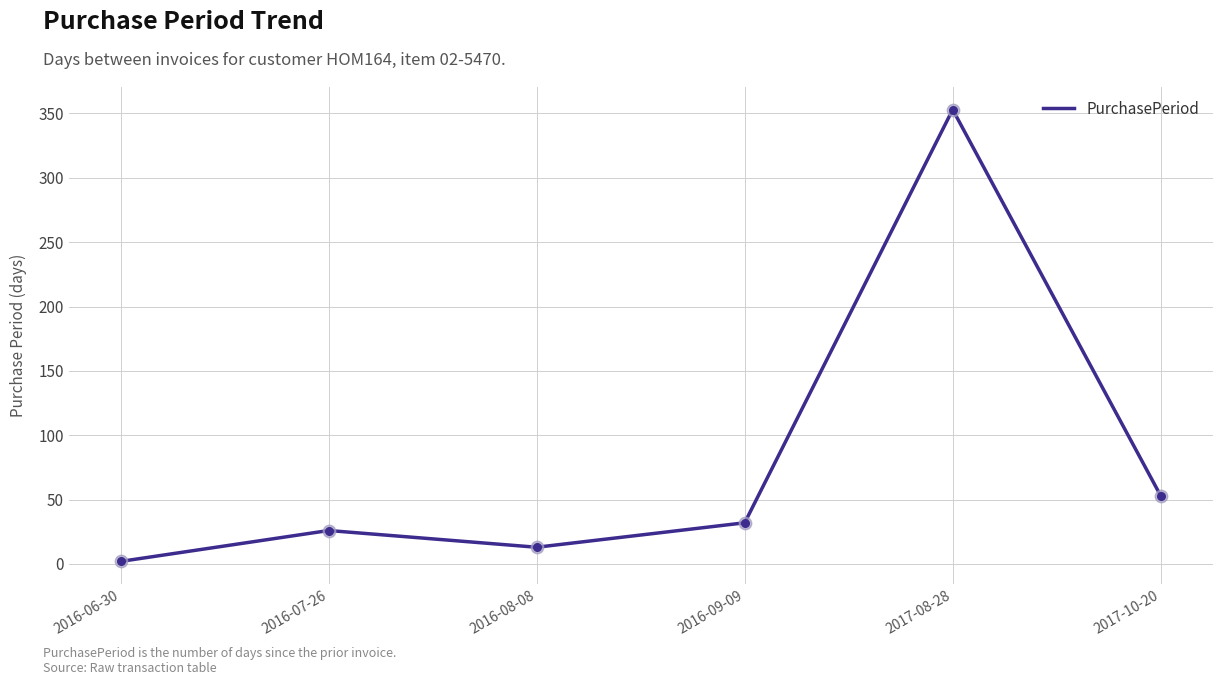

Between 2016-07-26 and 2016-09-09, which is larger?

2016-09-09